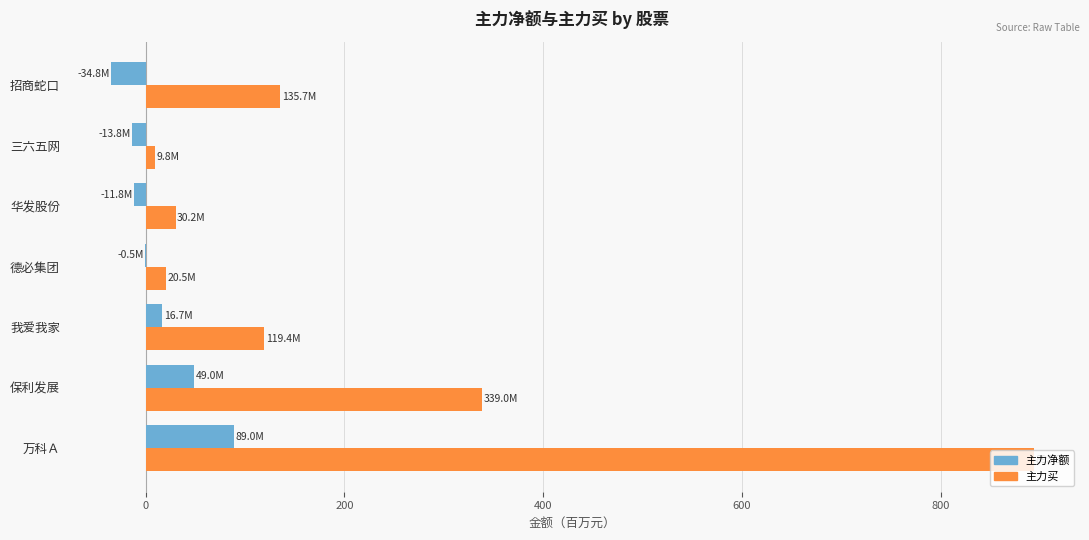

At which label does 主力买 reach its peak?

万科Ａ